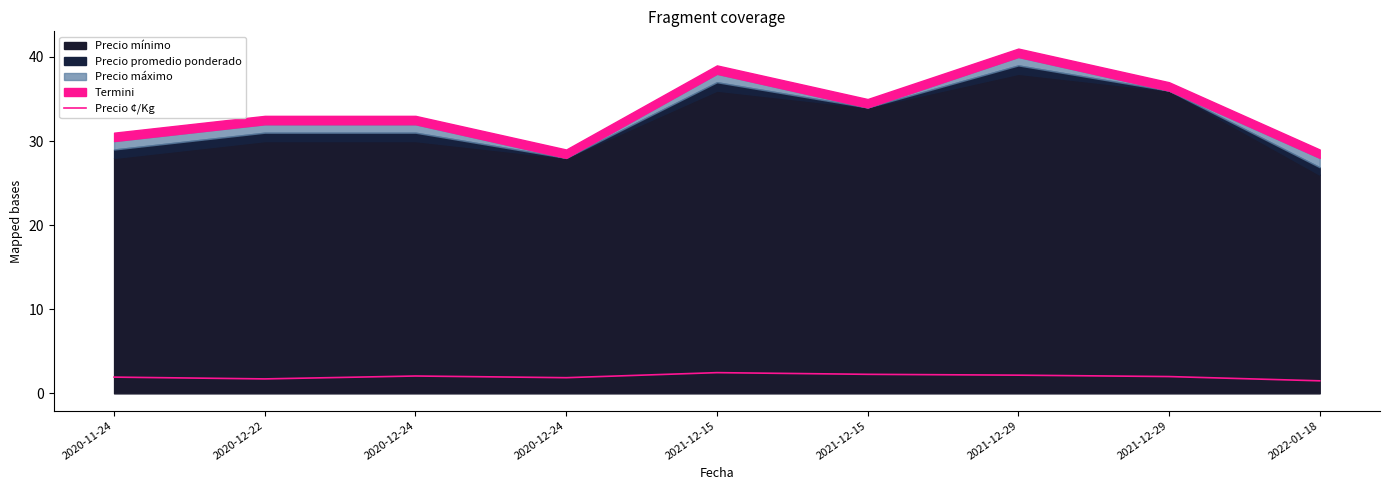

Where is the first local maximum?

2020-12-24